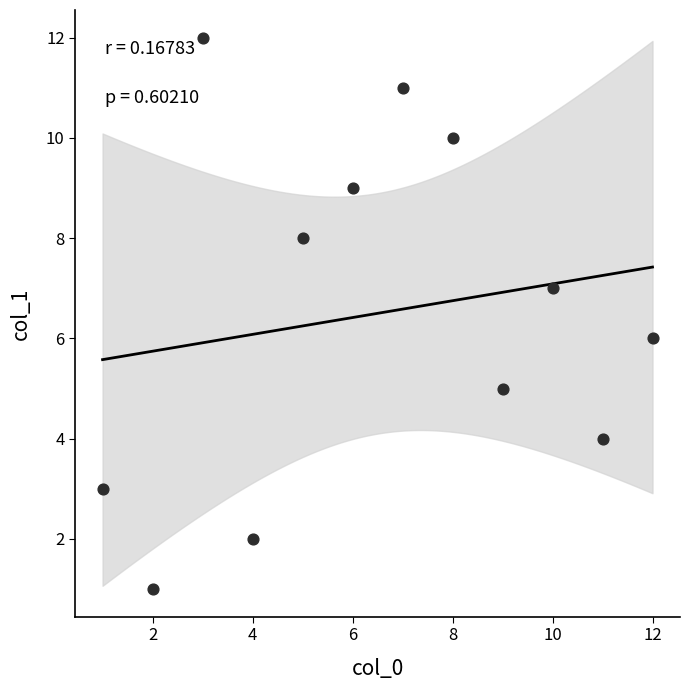

What is the average X value?

6